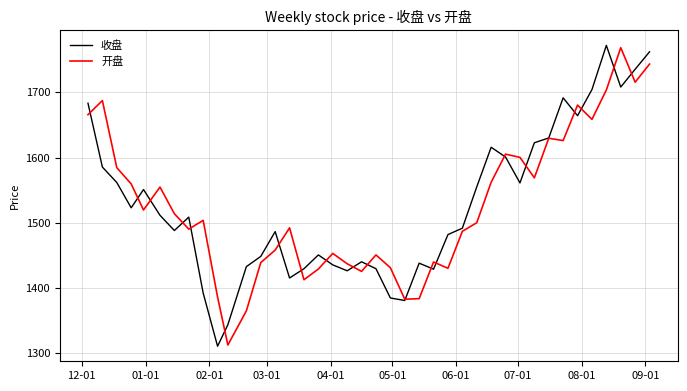

What is the highest value of the 收盘 series?

1772.1